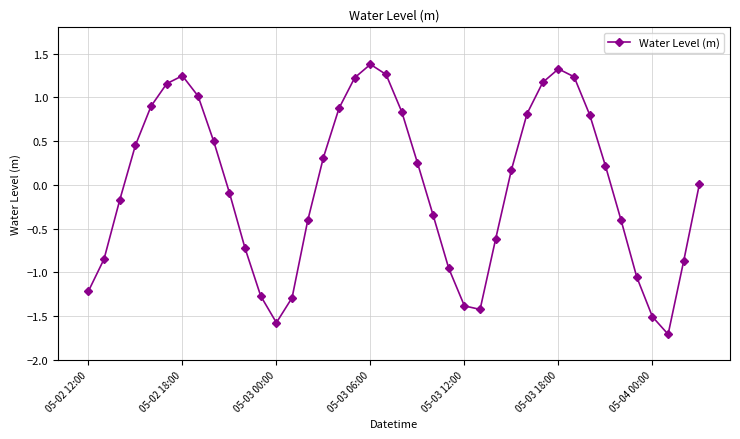

Does the chart display data point markers on the line(s)?

Yes